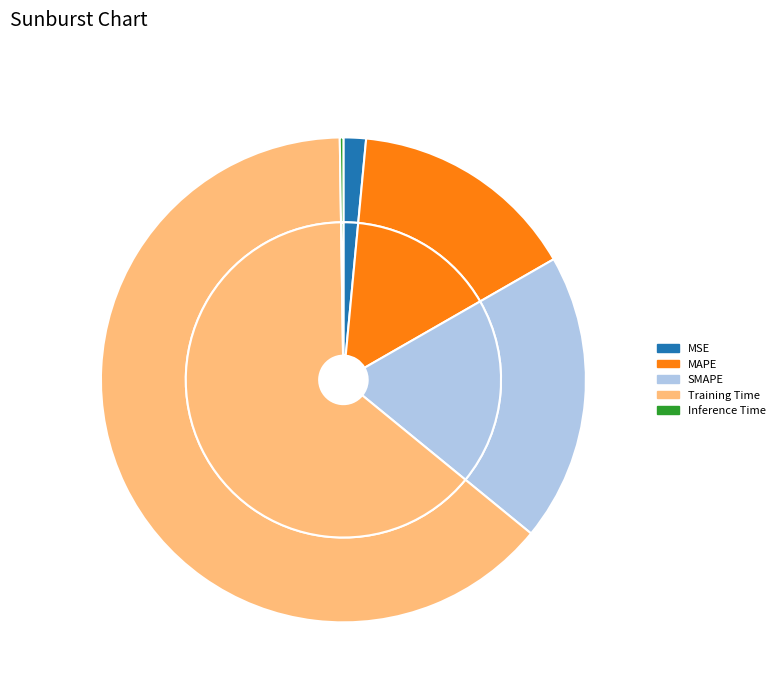

To the nearest percent, what percentage of the pie is MAPE?

15%